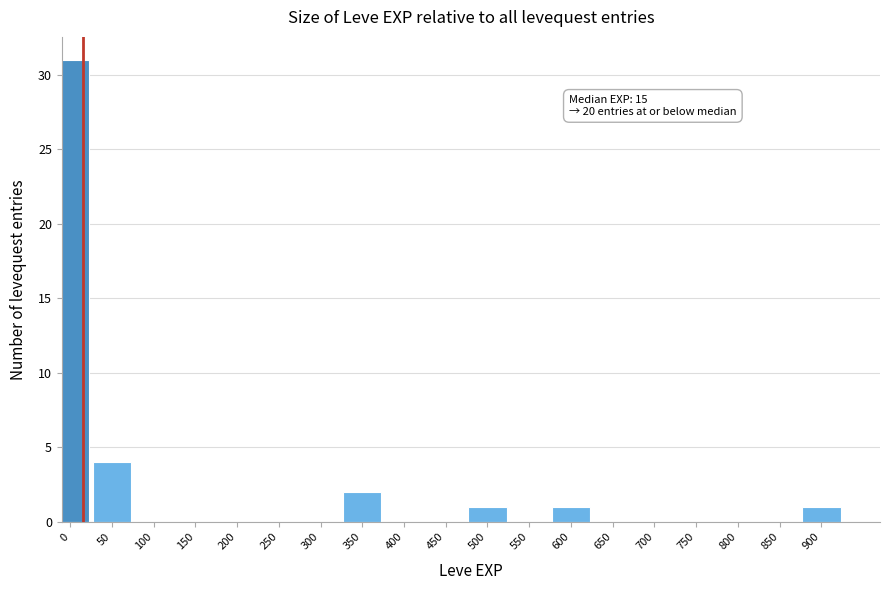

Reading right to left, extract all data points from this chart.

900=1	850=0	800=0	750=0	700=0	650=0	600=1	550=0	500=1	450=0	400=0	350=2	300=0	250=0	200=0	150=0	100=0	50=4	0=31